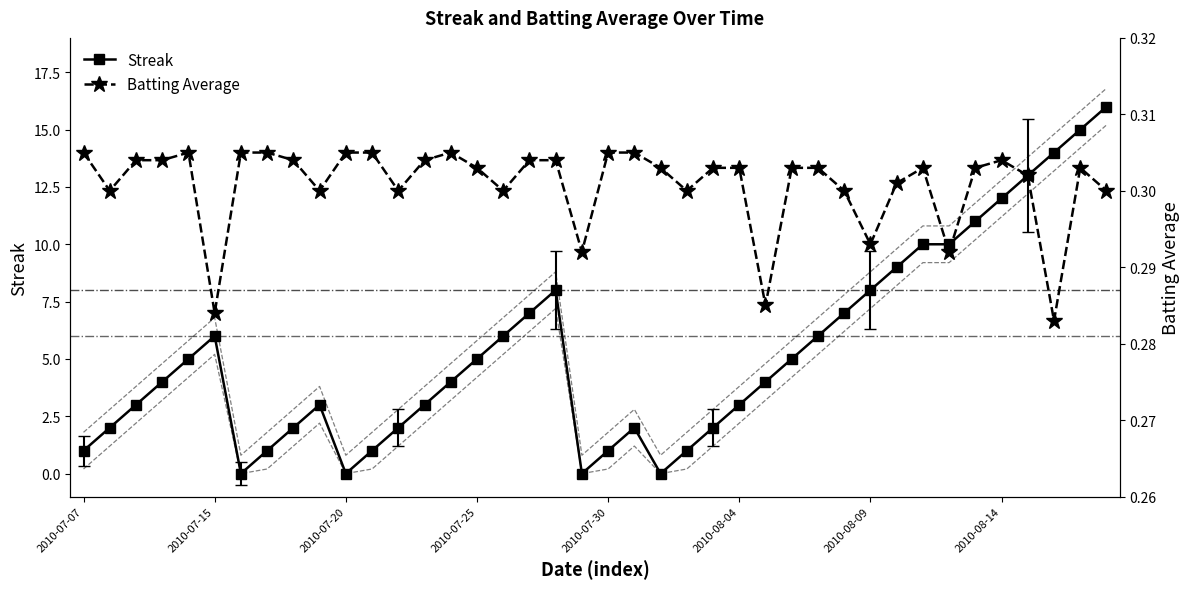

Rank the series by their maximum value, from lowest to highest.

Batting Average, Streak